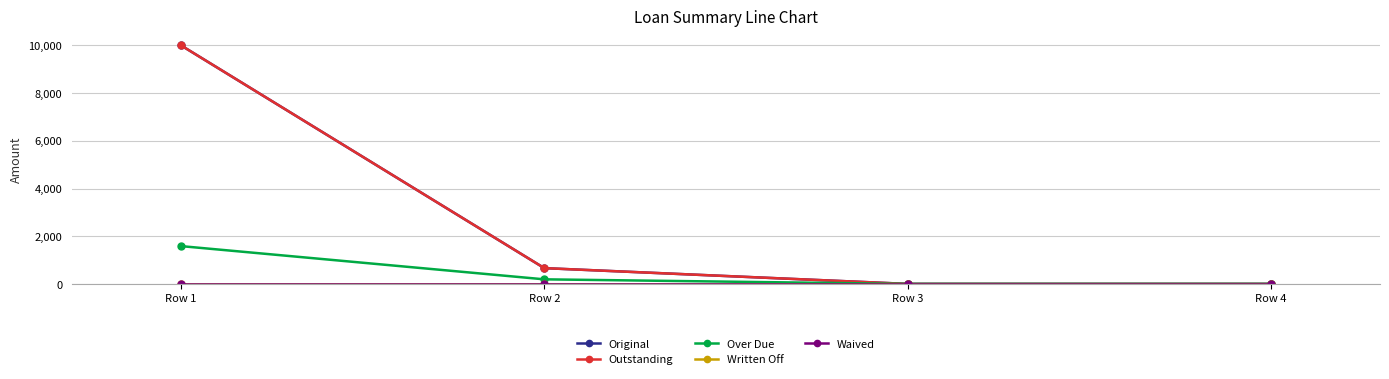

What is the difference between the Over Due values at Row 1 and Row 4?

1584.9